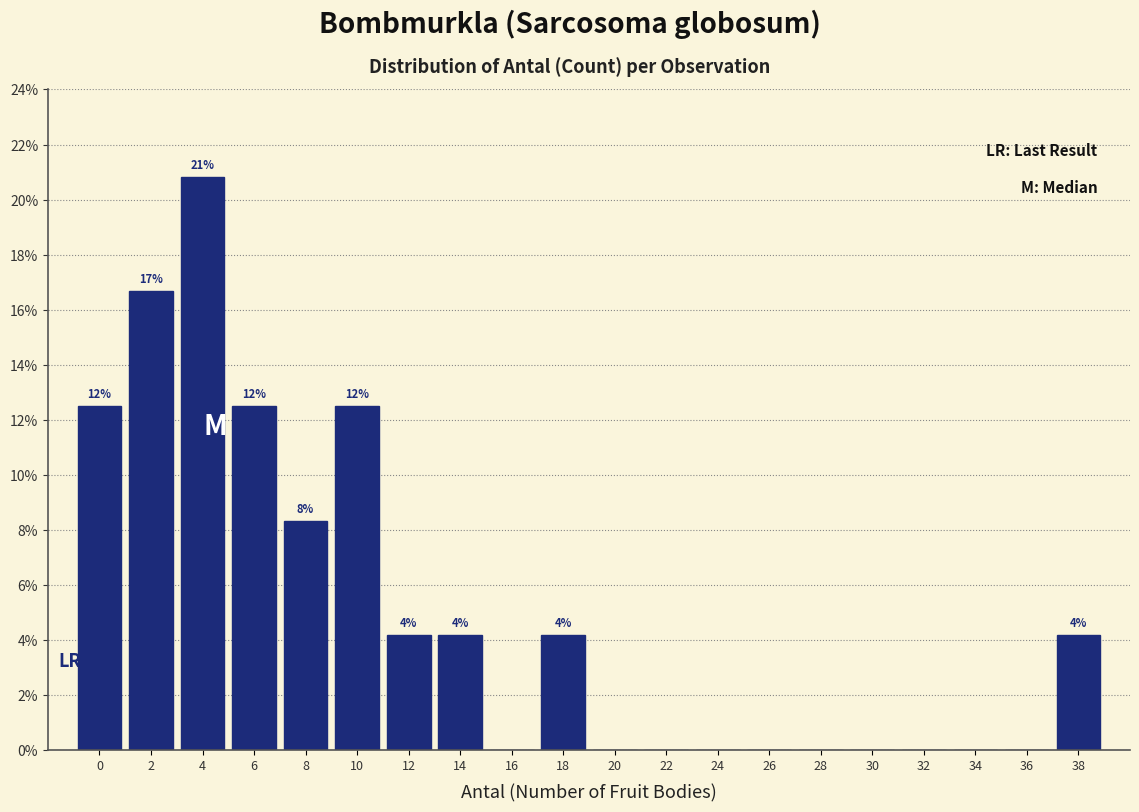

Are the bars horizontal?

No